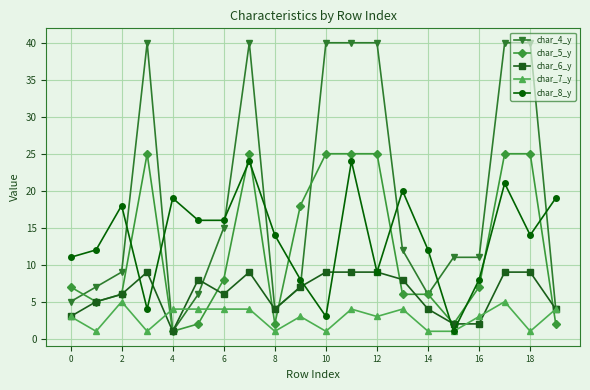

How many distinct data groups are displayed?

5